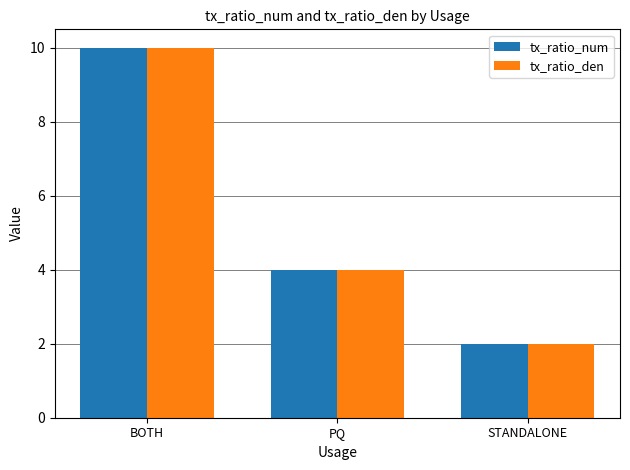

At which category is the sum across all series the highest?

BOTH